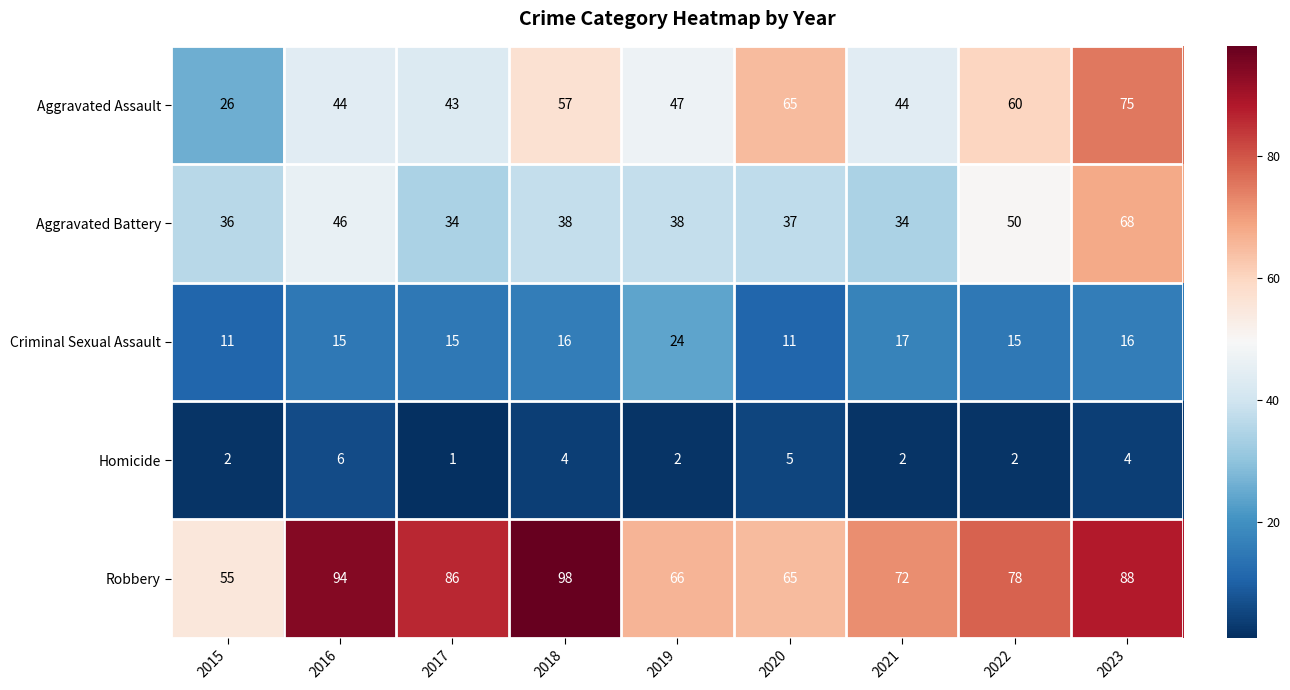

Count the number of data series in this chart.

5